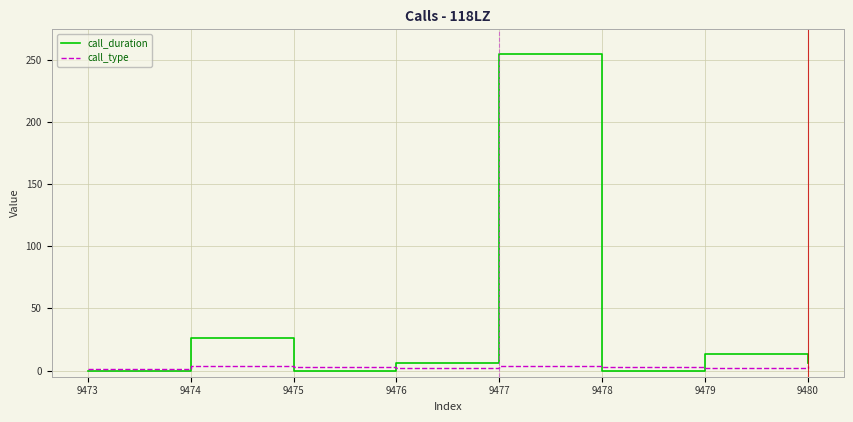

True or false: call_duration has more than 0 points higher than both neighbors.

True